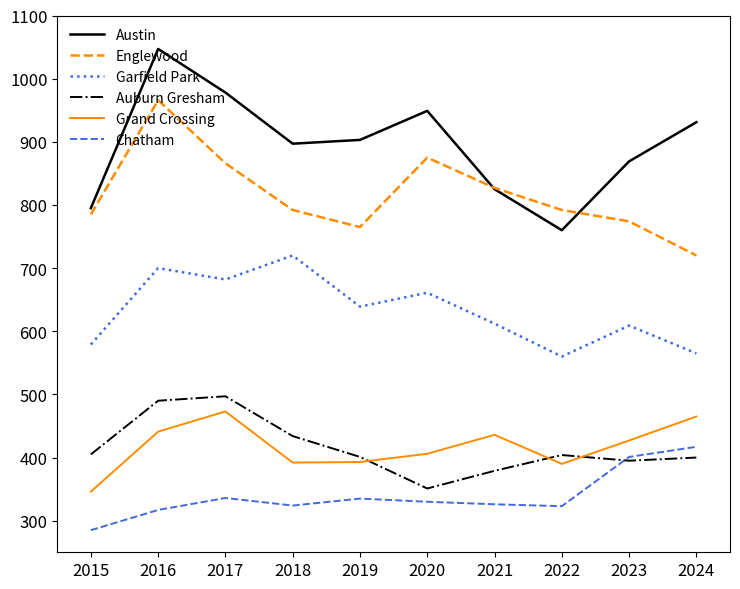

Which series has the largest total across all categories?

Austin